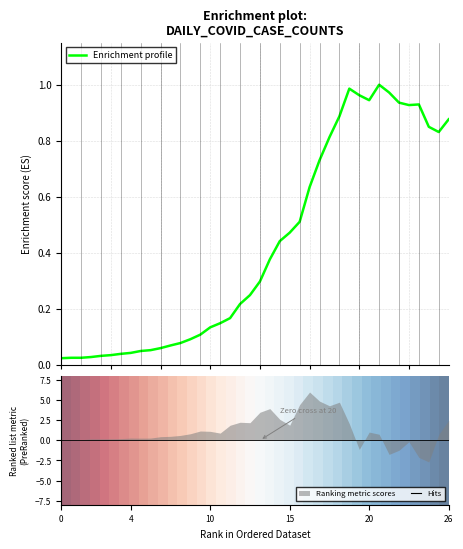

The Ranking metric scores series shows 1.0 at 20. True or false?

True